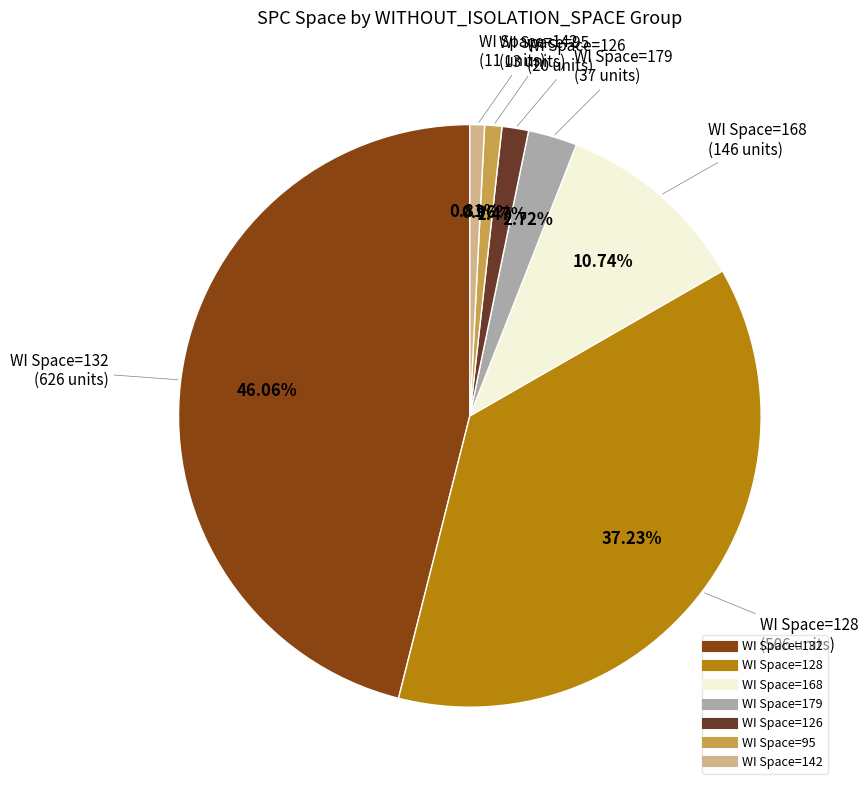

Is there any slice that represents more than half of the pie?

No